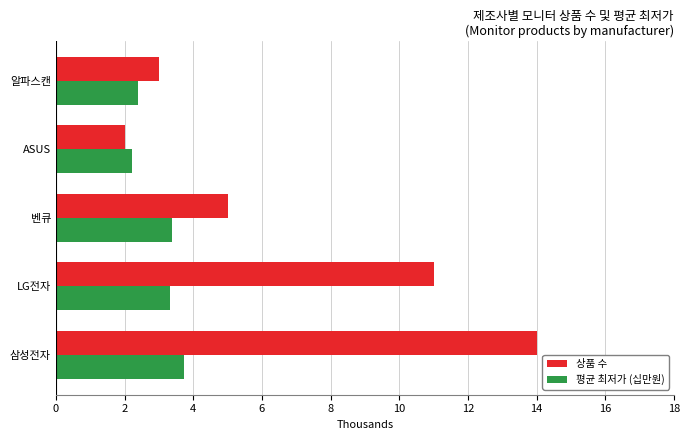

What is the difference between the 상품 수 values at 벤큐 and 알파스캔?

2.0